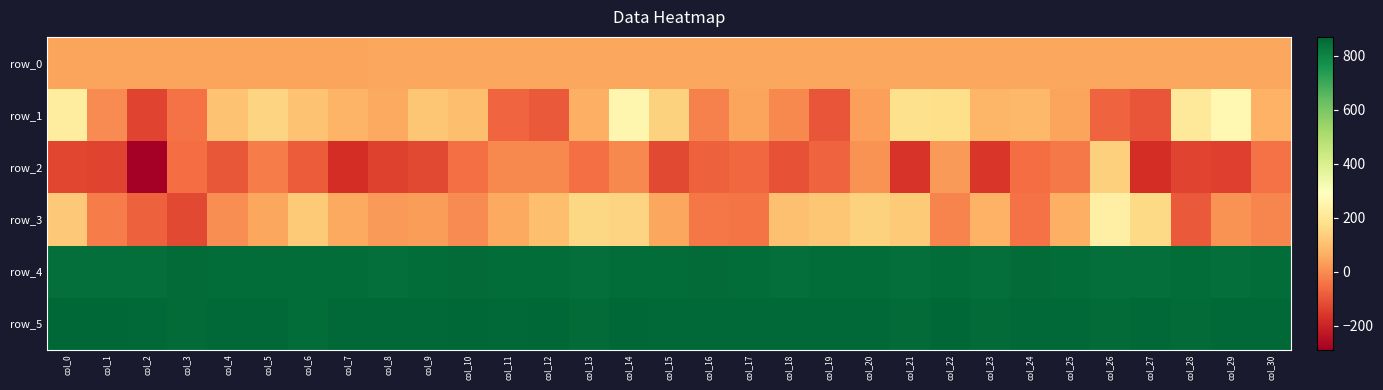

Rank the series by their maximum value, from lowest to highest.

row_0, row_2, row_3, row_1, row_4, row_5